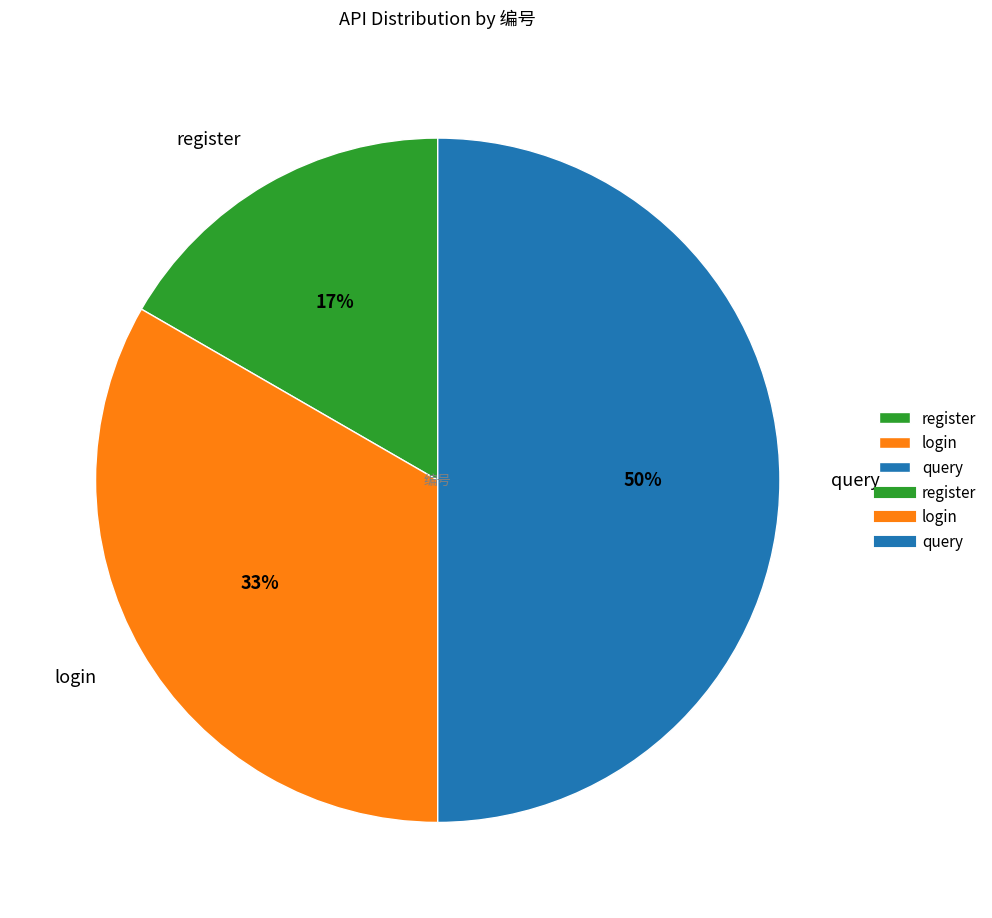

How many segments does this pie chart have?

3